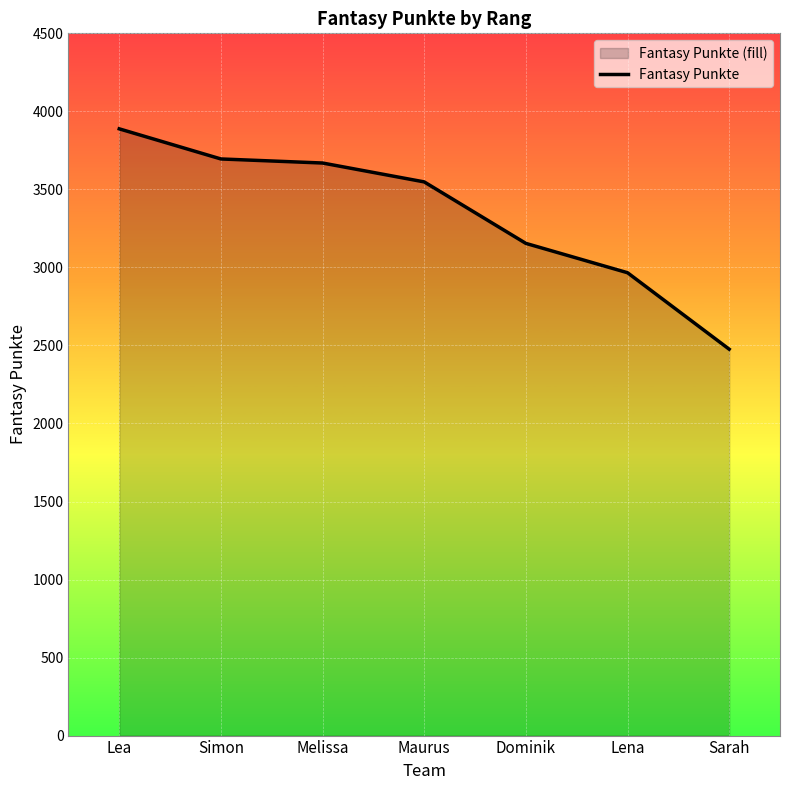

What is the label of the 3rd point from the right?

Dominik